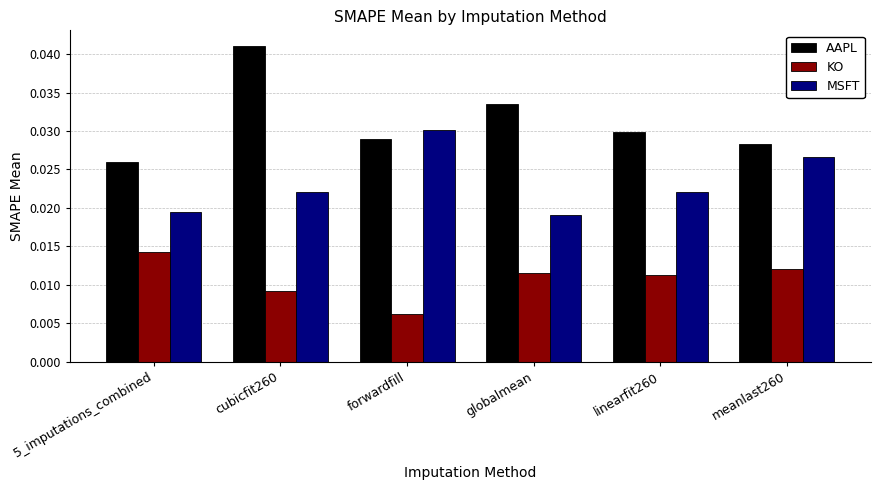

What position from the left is forwardfill?

3